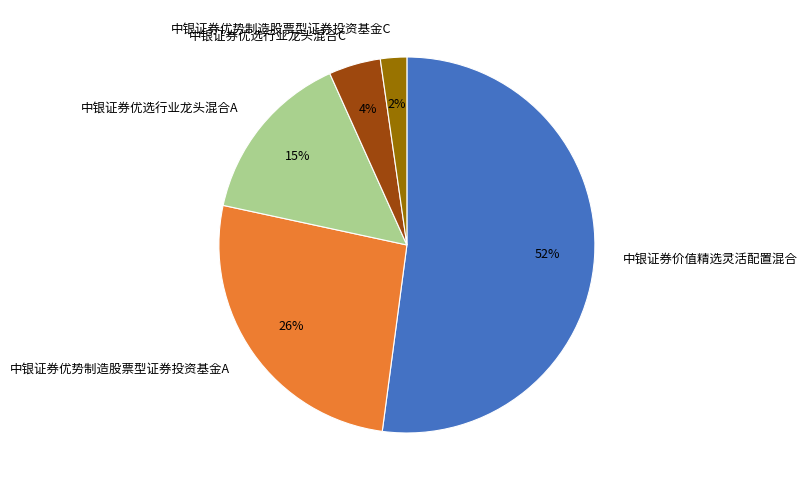

Count the number of slices in the pie.

5